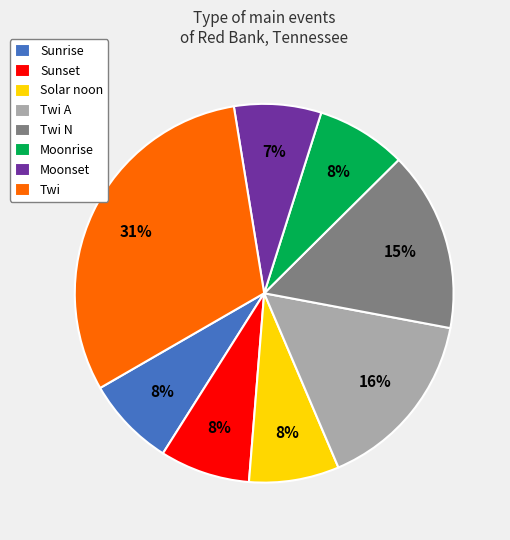

To the nearest percent, what percentage of the pie is Moonrise?

8%